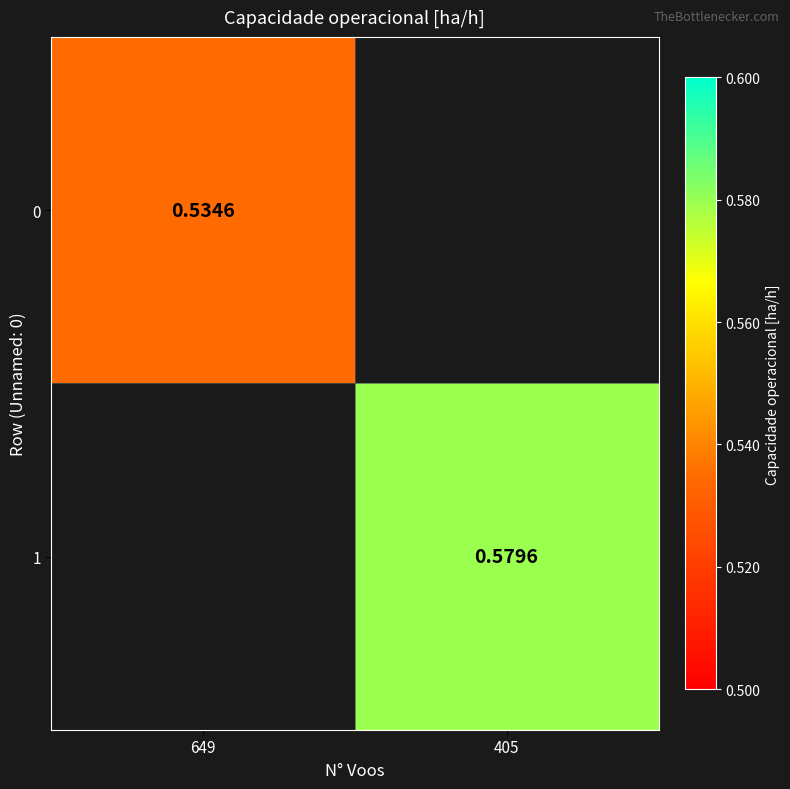

What is the smallest value displayed?

0.5